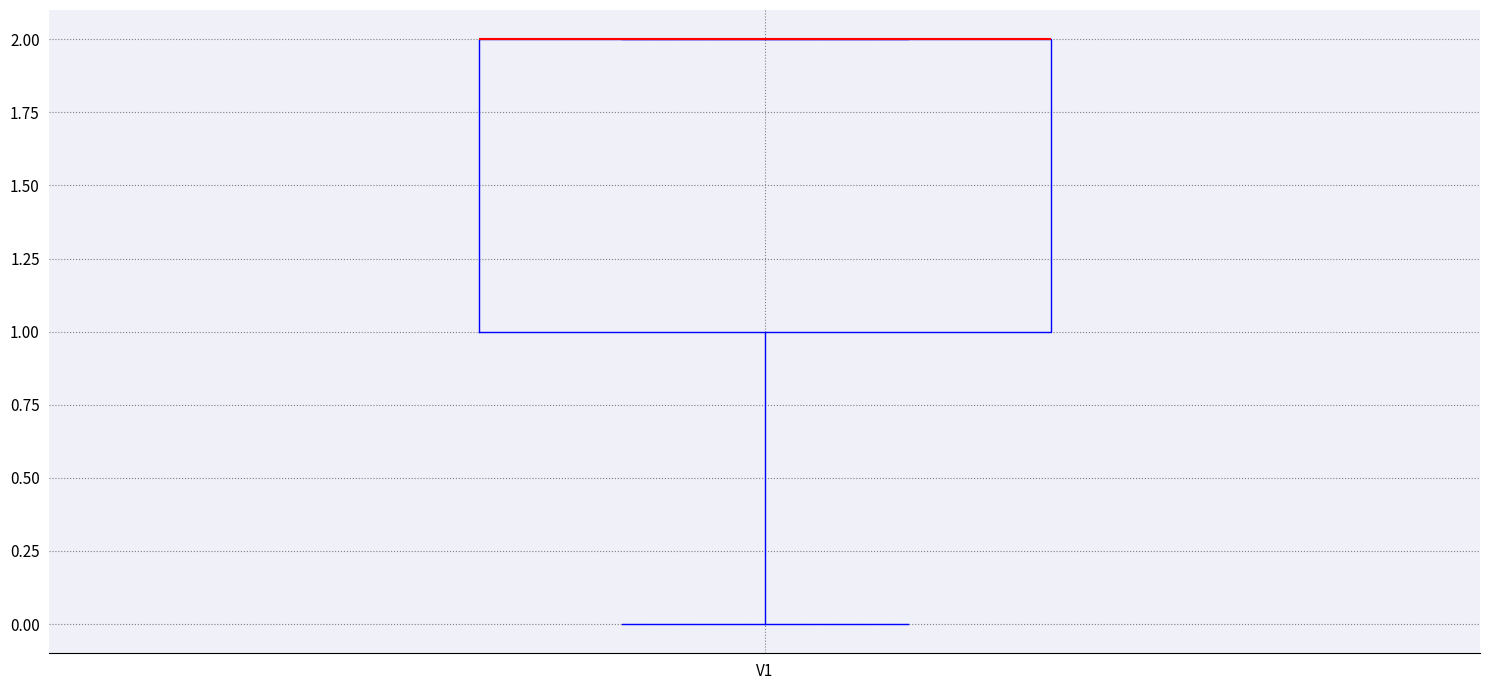

Read this box plot against the y-axis: the position of the median line, the range covered by the box, and the ends of both whiskers. The values are not printed on the chart, so give them approximately, as read against the axis.

median 2 (drawn on the box's upper edge), box 1 to 2, whiskers 0 to 2